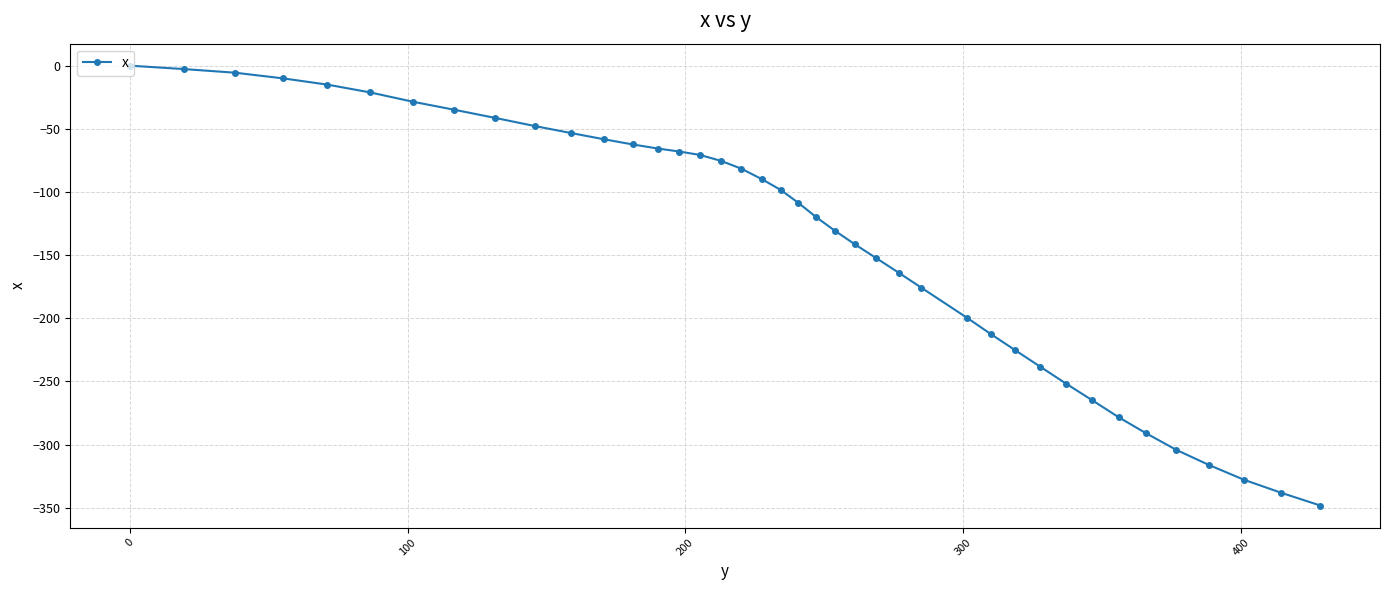

What is the difference between the maximum and minimum values?

348.3